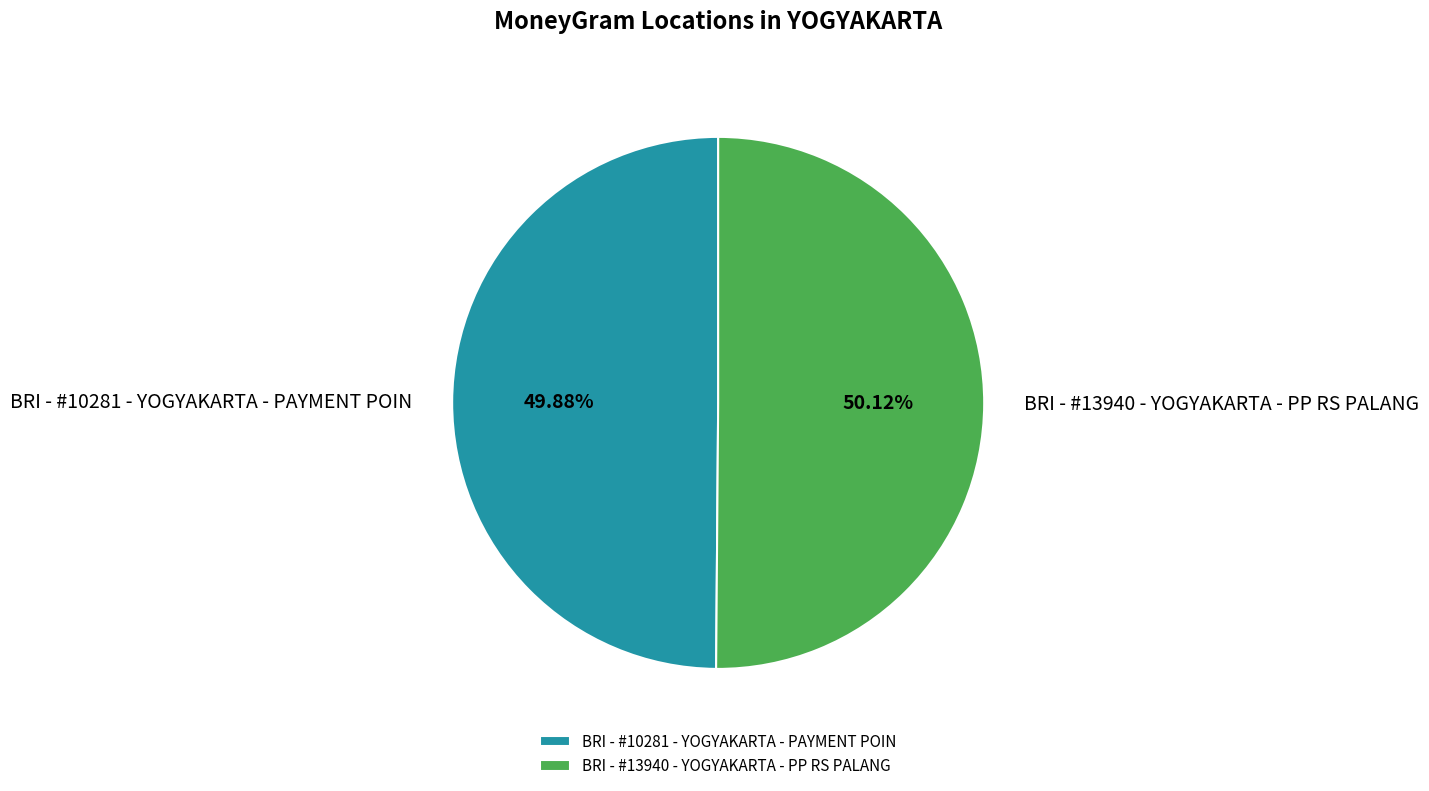

What is the ratio of the value at BRI - #13940 - YOGYAKARTA - PP RS PALANG to the value at BRI - #10281 - YOGYAKARTA - PAYMENT POIN?

1.0